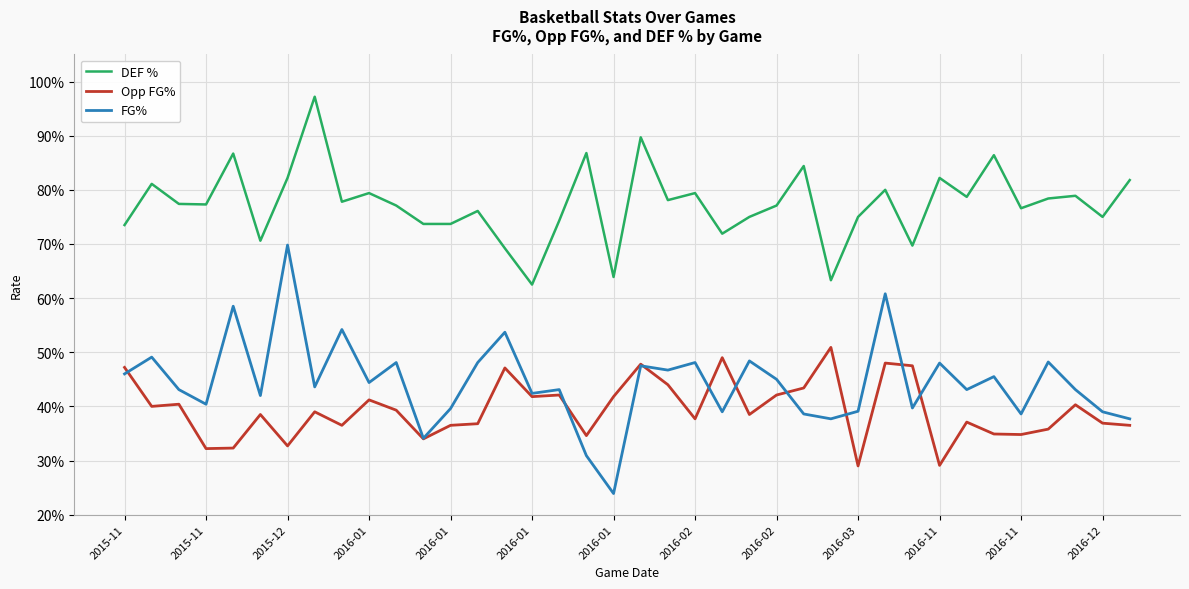

List the series in order of their peak value, lowest first.

Opp FG%, FG%, DEF %